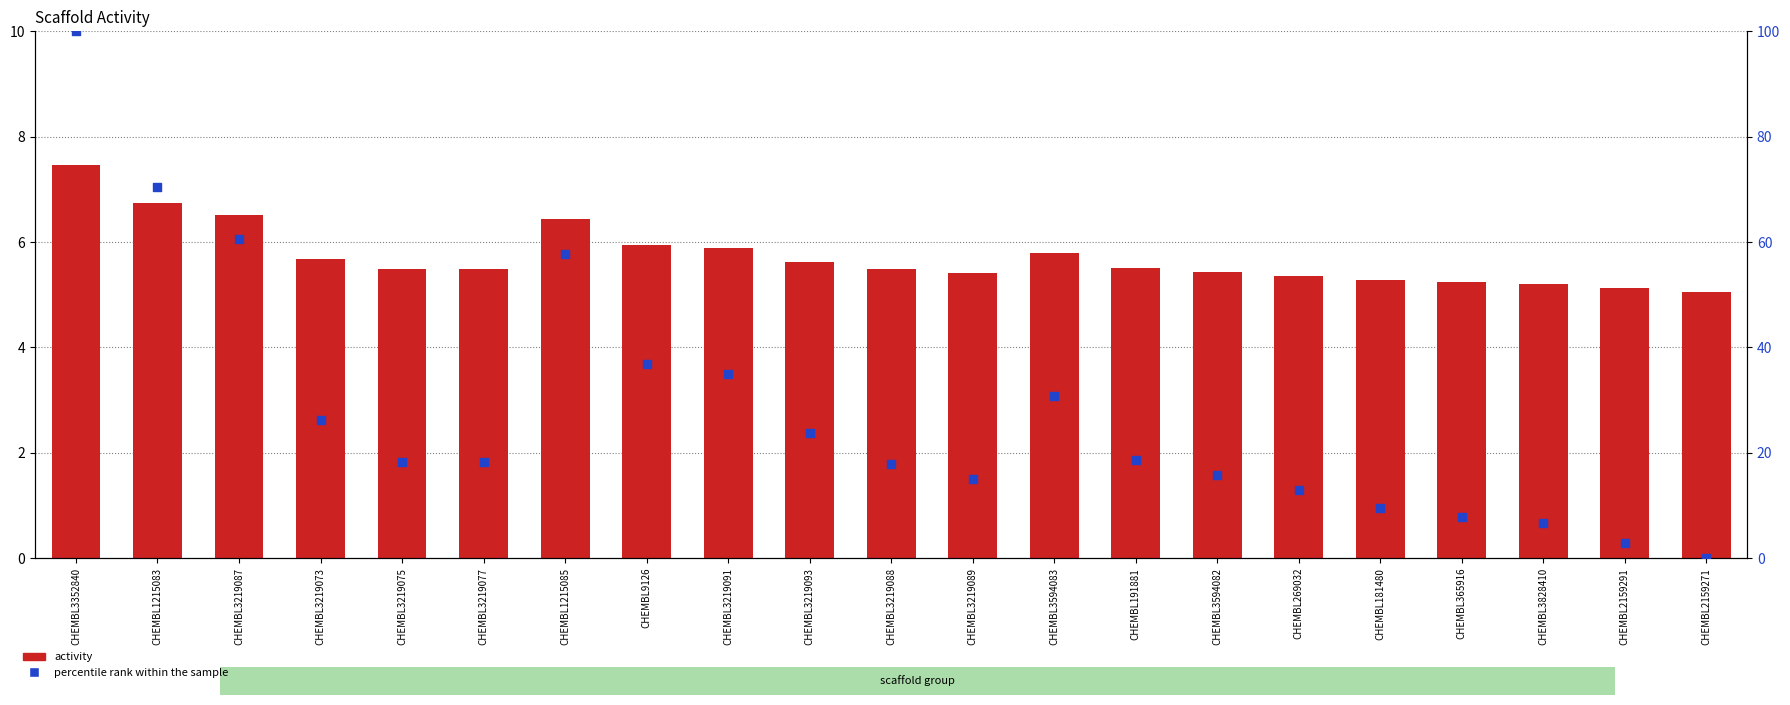

Which series reaches the minimum Y coordinate?

percentile rank within the sample